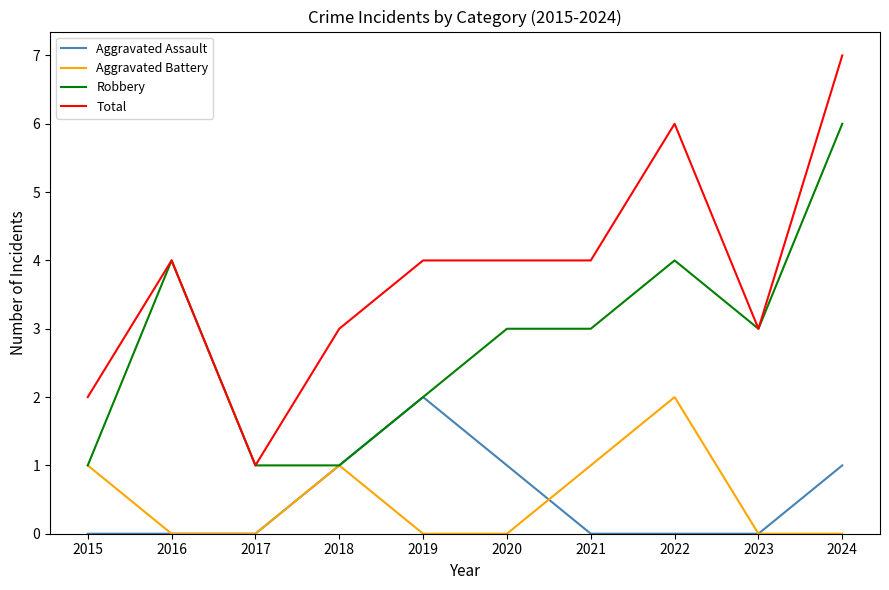

At which category is the sum across all series the highest?

2024